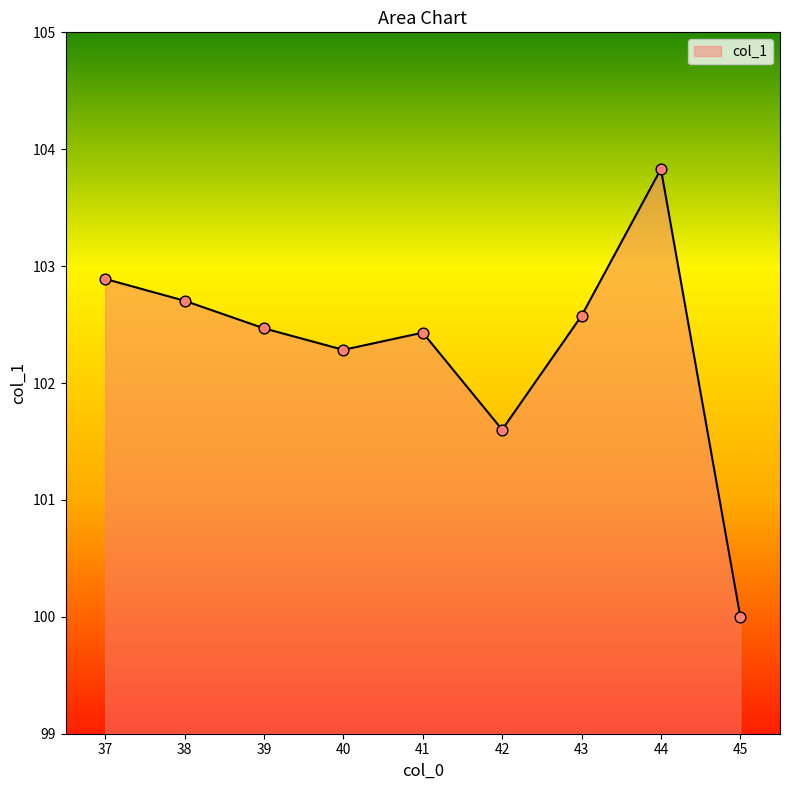

What is the change in value from 38 to 43?

-0.1